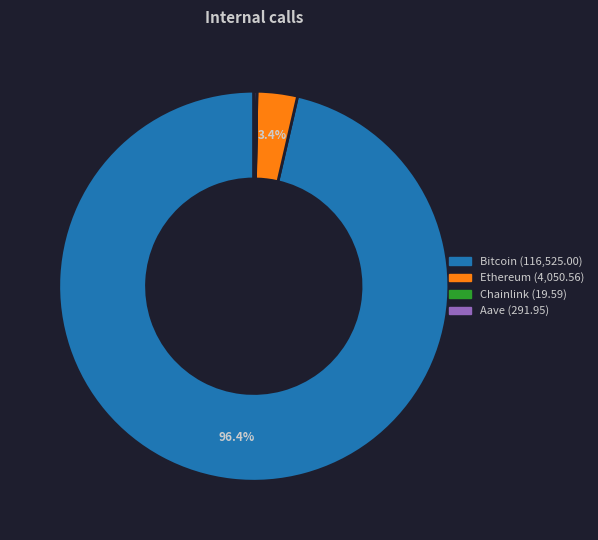

How much of the chart is everything except Ethereum?

96.6%